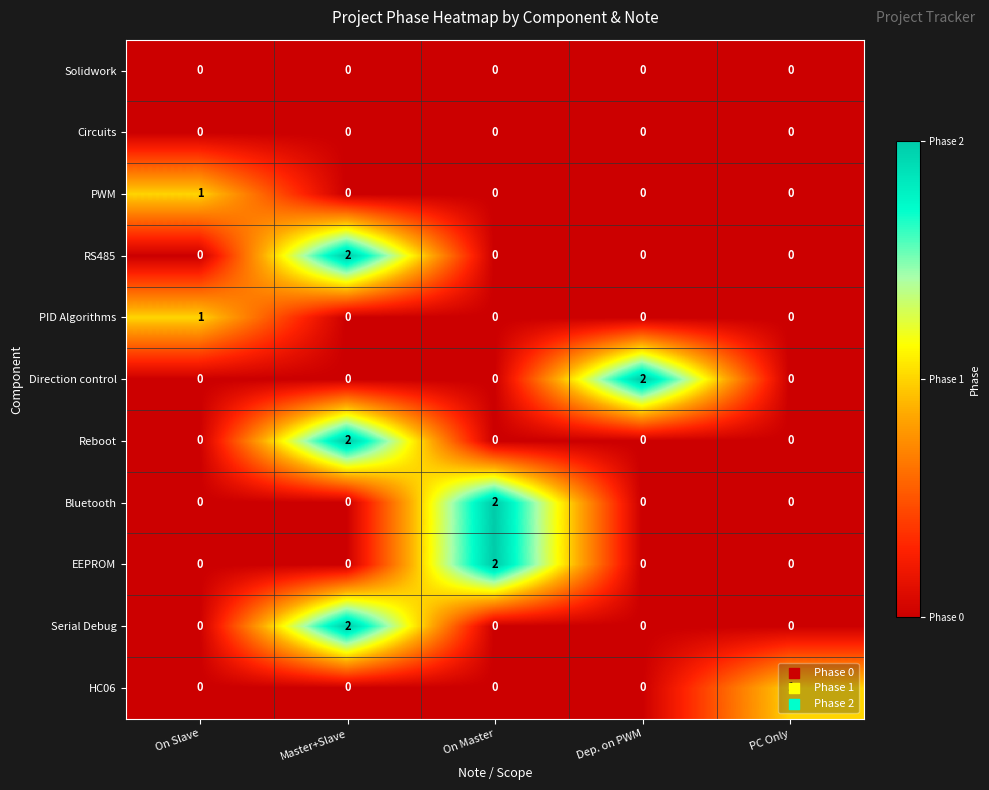

Count the number of data series in this chart.

11